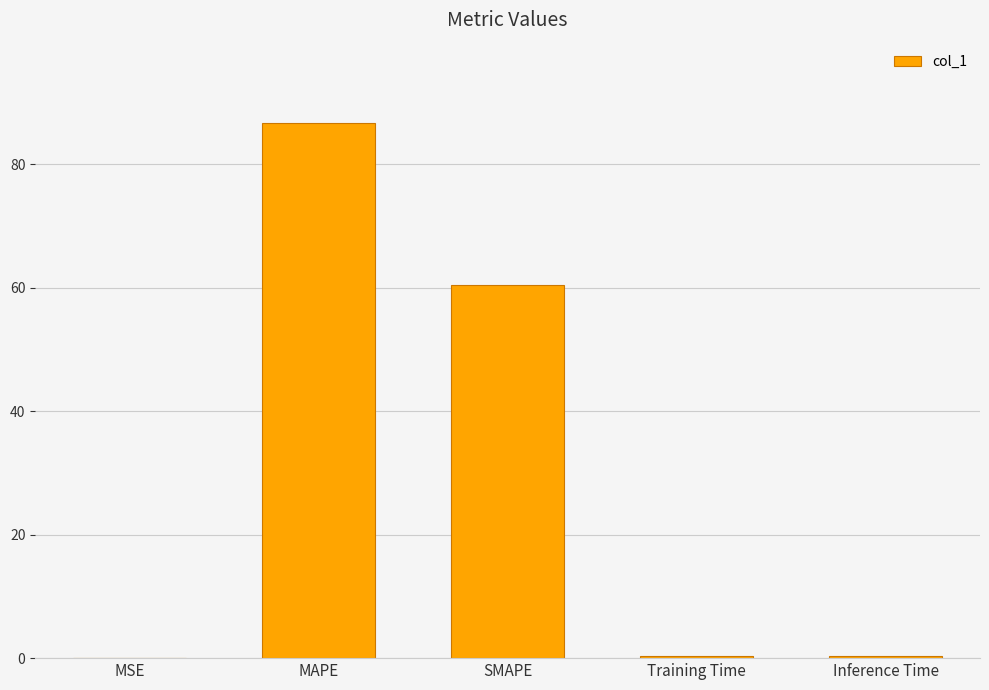

Are the bars horizontal?

No